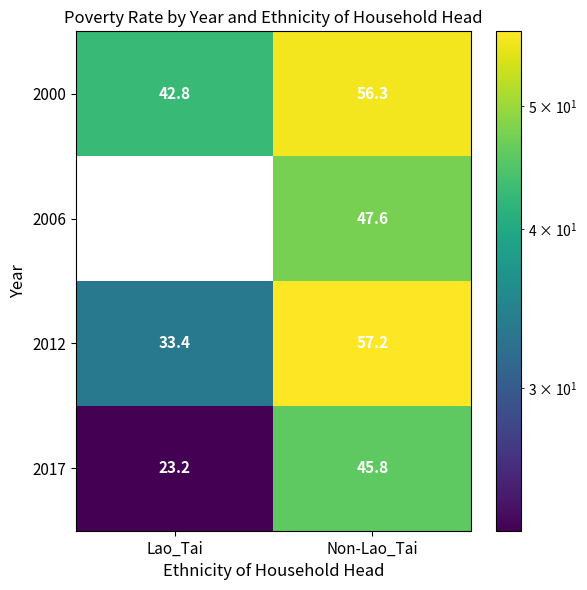

The 2006 series shows 80.4 at Non-Lao_Tai. True or false?

False